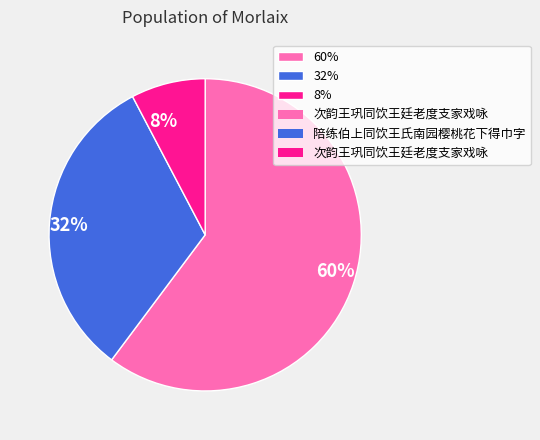

To the nearest percent, what is the average slice percentage?

33%